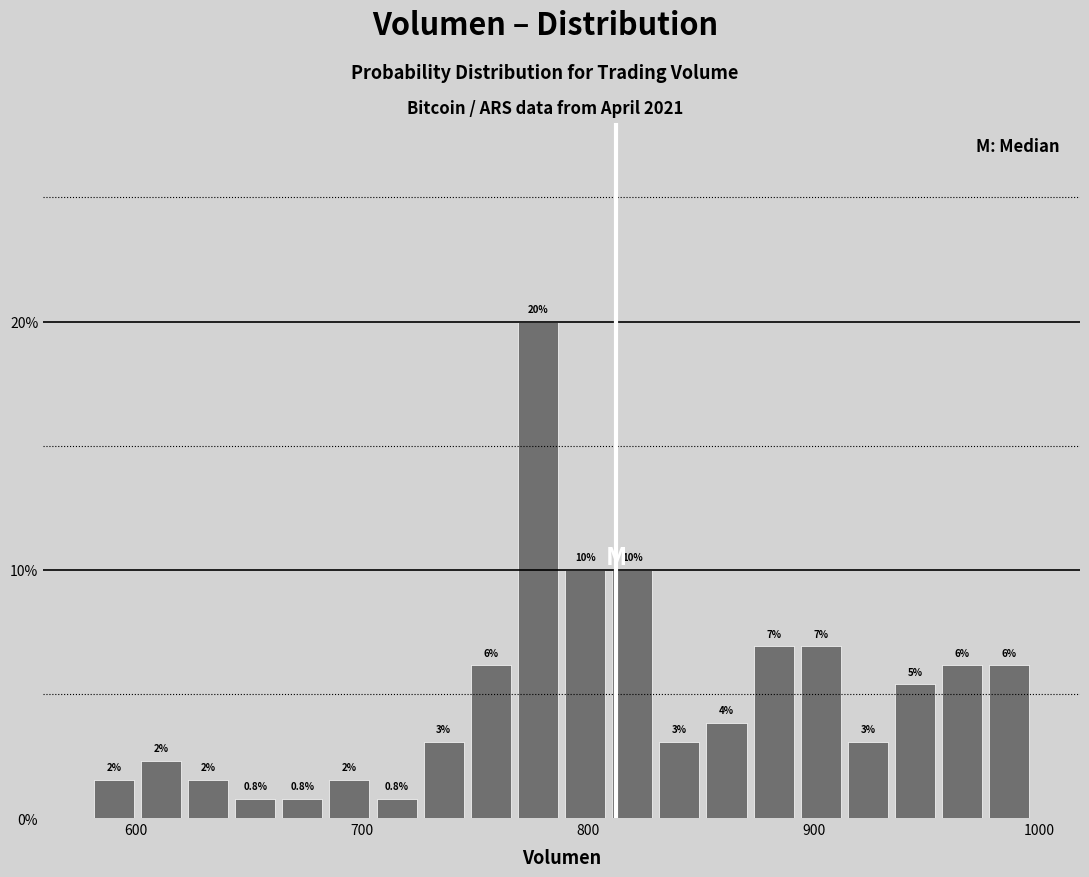

Read against the x-axis, roughly where is the centre of the tallest bar?

780